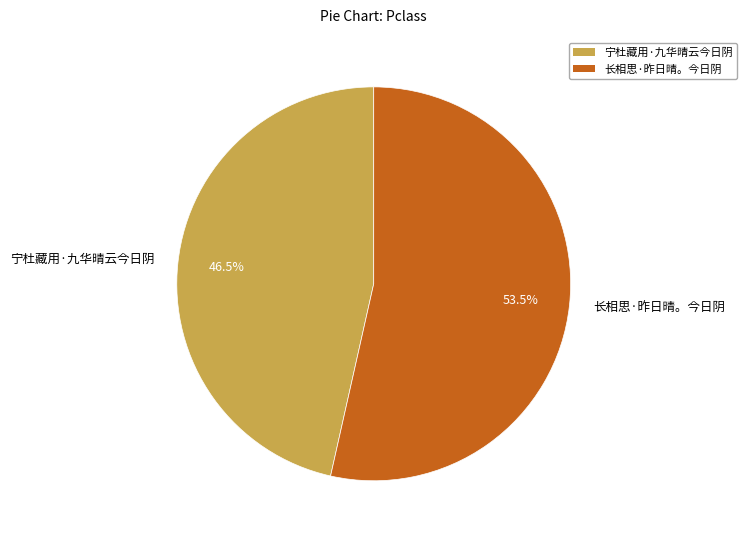

How many slices are in this pie chart?

2